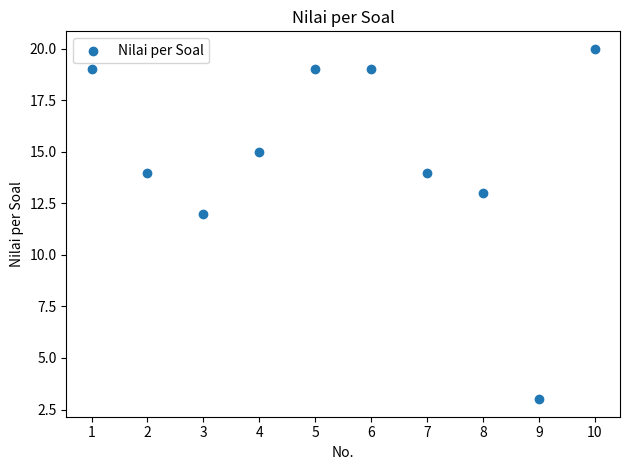

What Y value in the scatter plot is closest to 11?

12